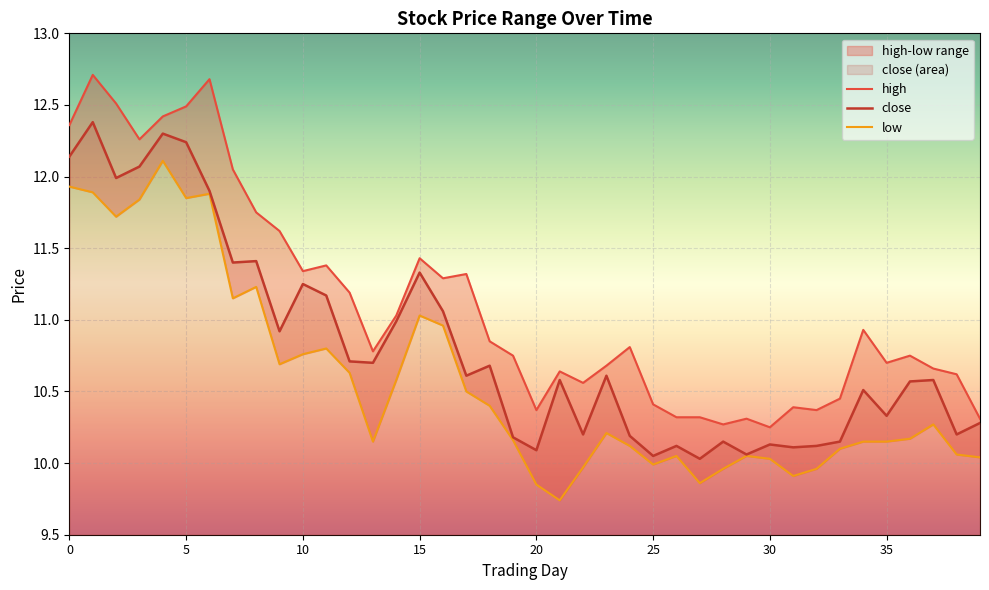

What is the minimum value for close?

10.0